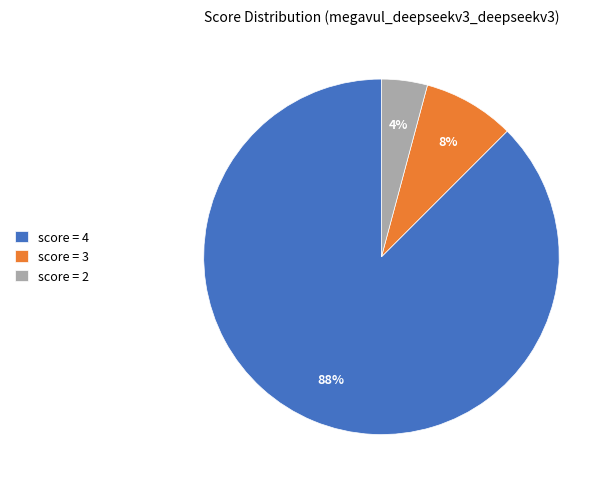

Approximately how many times larger is the value at score = 3 compared to score = 2?

2.0